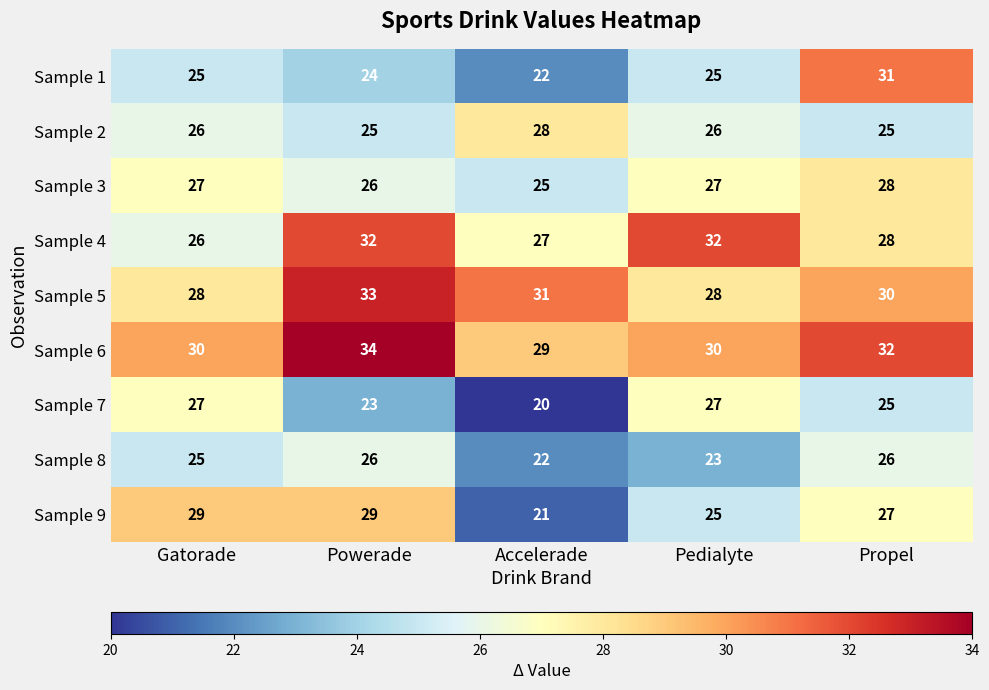

How many Sample 1 values are between 24 and 25?

3